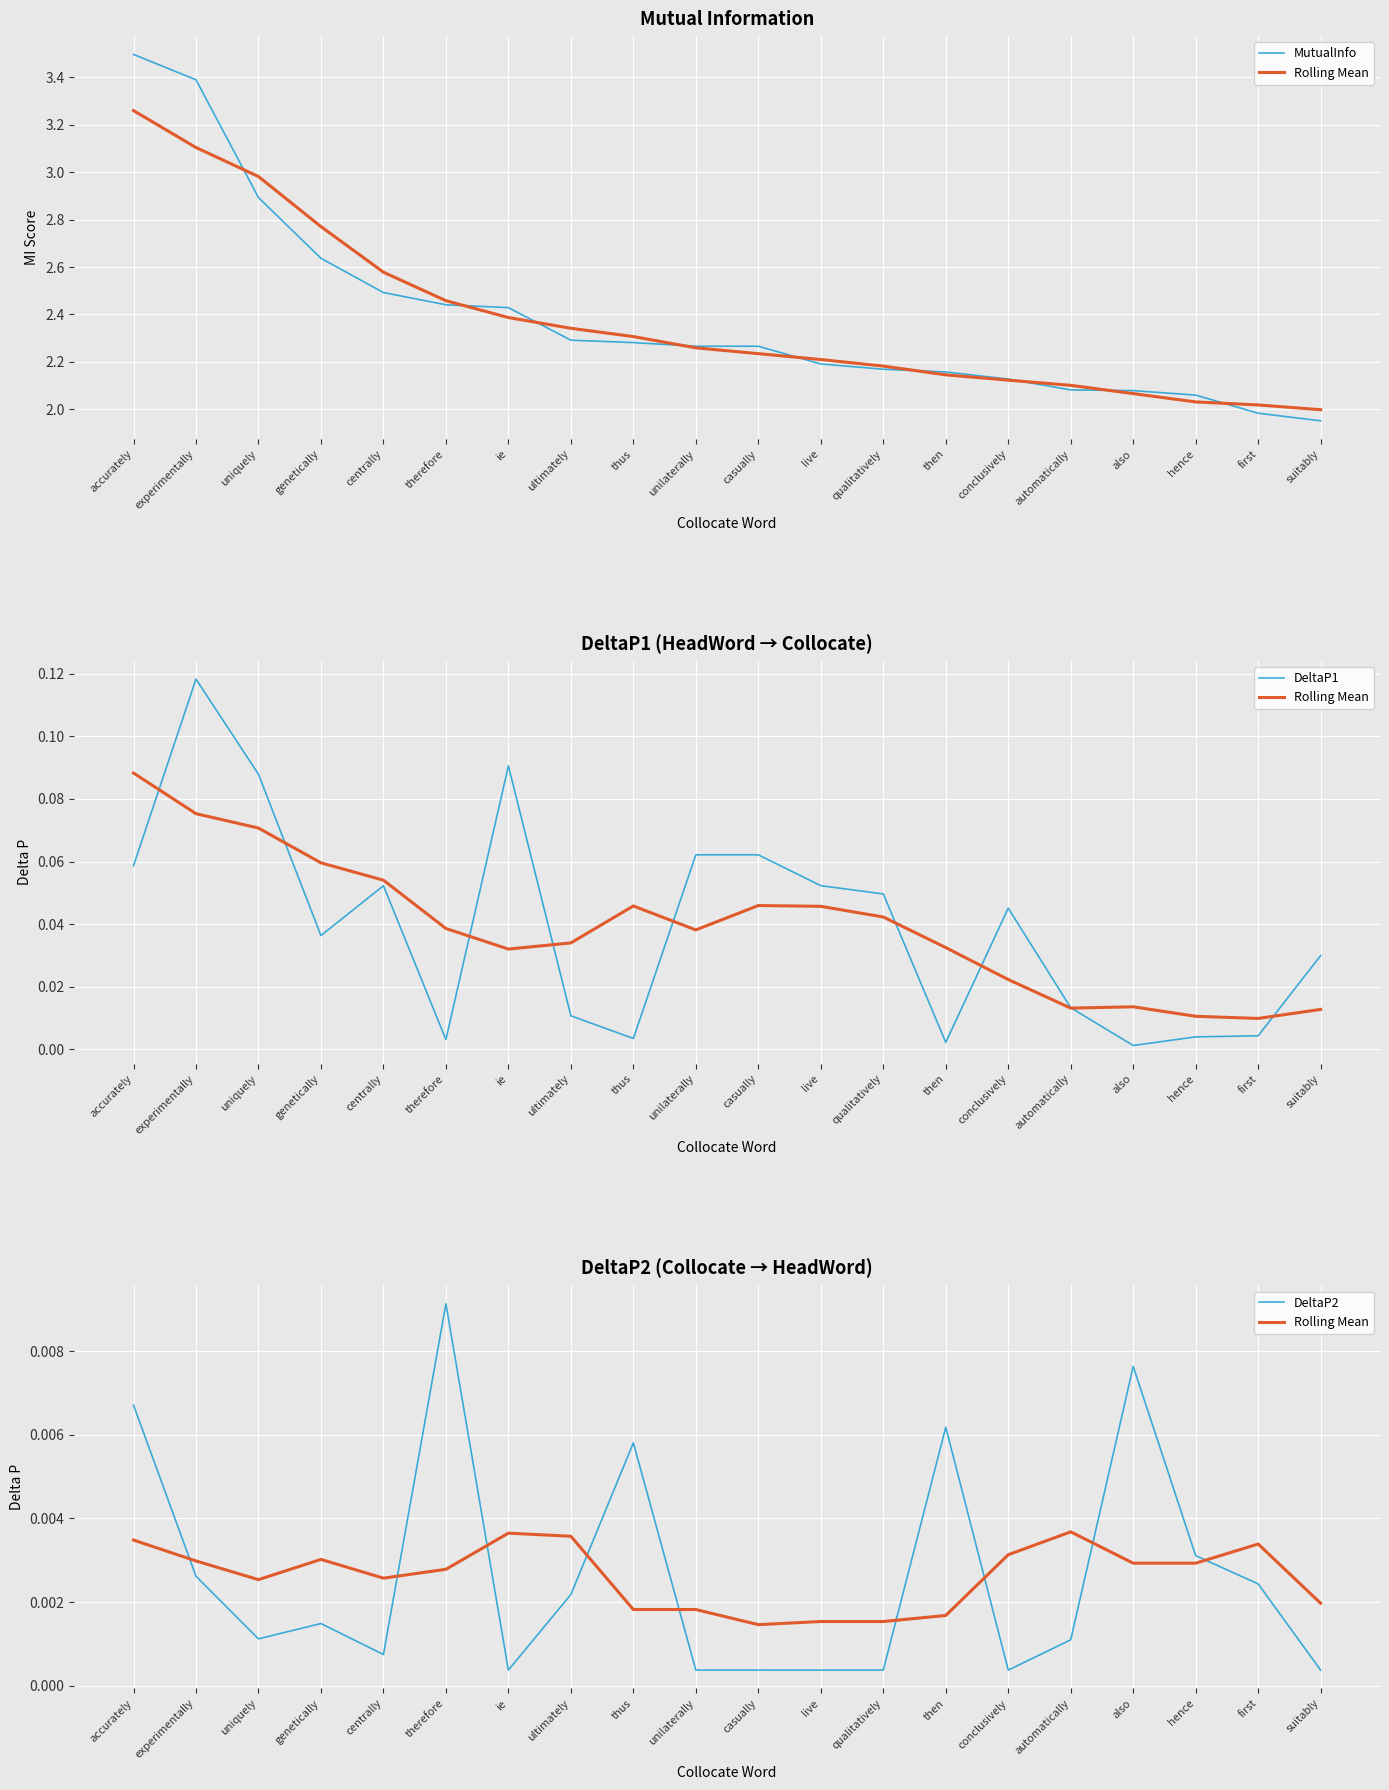

Reading right to left, what are all the values shown in this chart?

MutualInfo: suitably=2.0	first=2.0	hence=2.1	also=2.1	automatically=2.1	conclusively=2.1	then=2.2	qualitatively=2.2	live=2.2	casually=2.3	unilaterally=2.3	thus=2.3	ultimately=2.3	ie=2.4	therefore=2.4	centrally=2.5	genetically=2.6	uniquely=2.9	experimentally=3.4	accurately=3.5
Rolling Mean: suitably=0.0	first=0.0	hence=0.0	also=0.0	automatically=0.0	conclusively=0.0	then=0.0	qualitatively=0.0	live=0.0	casually=0.0	unilaterally=0.0	thus=0.0	ultimately=0.0	ie=0.0	therefore=0.0	centrally=0.0	genetically=0.0	uniquely=0.0	experimentally=0.0	accurately=0.0
DeltaP1: suitably=0.0	first=0.0	hence=0.0	also=0.0	automatically=0.0	conclusively=0.0	then=0.0	qualitatively=0.0	live=0.1	casually=0.1	unilaterally=0.1	thus=0.0	ultimately=0.0	ie=0.1	therefore=0.0	centrally=0.1	genetically=0.0	uniquely=0.1	experimentally=0.1	accurately=0.1
DeltaP2: suitably=0.0	first=0.0	hence=0.0	also=0.0	automatically=0.0	conclusively=0.0	then=0.0	qualitatively=0.0	live=0.0	casually=0.0	unilaterally=0.0	thus=0.0	ultimately=0.0	ie=0.0	therefore=0.0	centrally=0.0	genetically=0.0	uniquely=0.0	experimentally=0.0	accurately=0.0